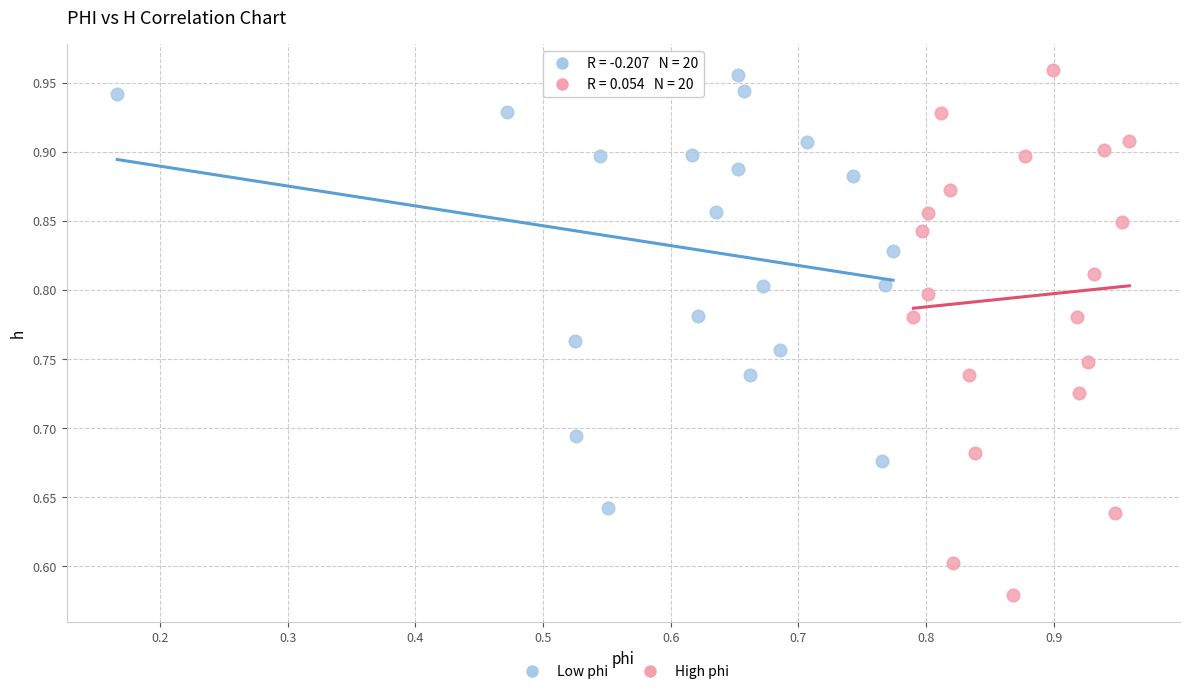

Which series contains the lowest Y value?

High phi